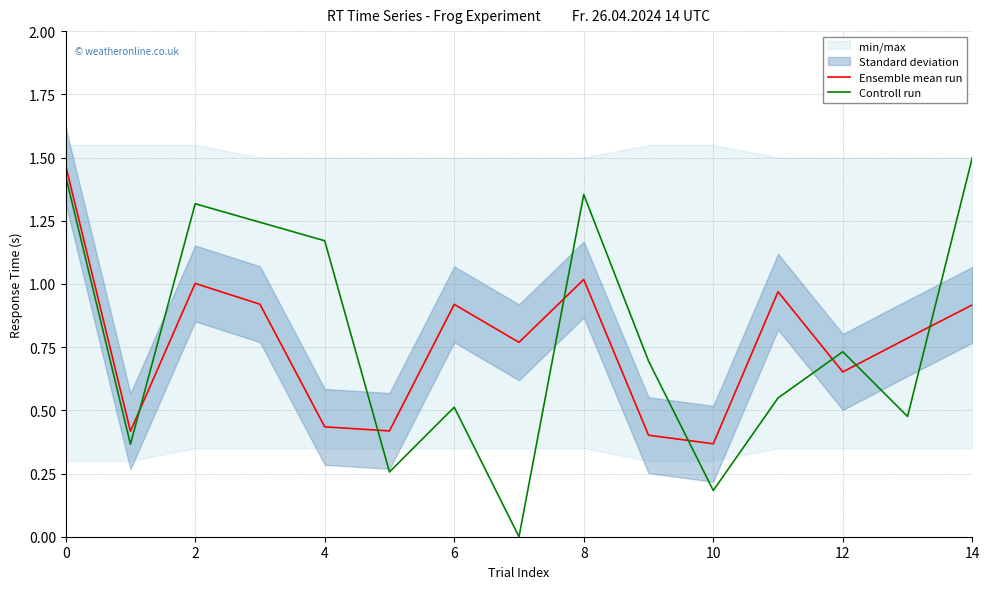

What is the difference between the second highest and minimum values in the Ensemble mean run series?

0.6